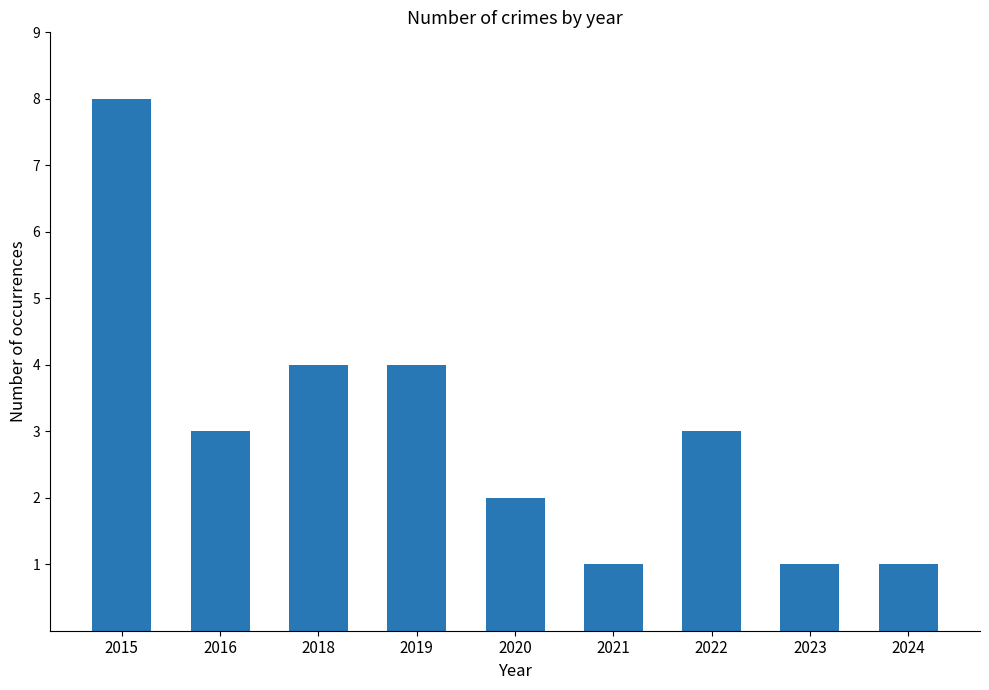

What is the difference between the second highest and minimum values?

3